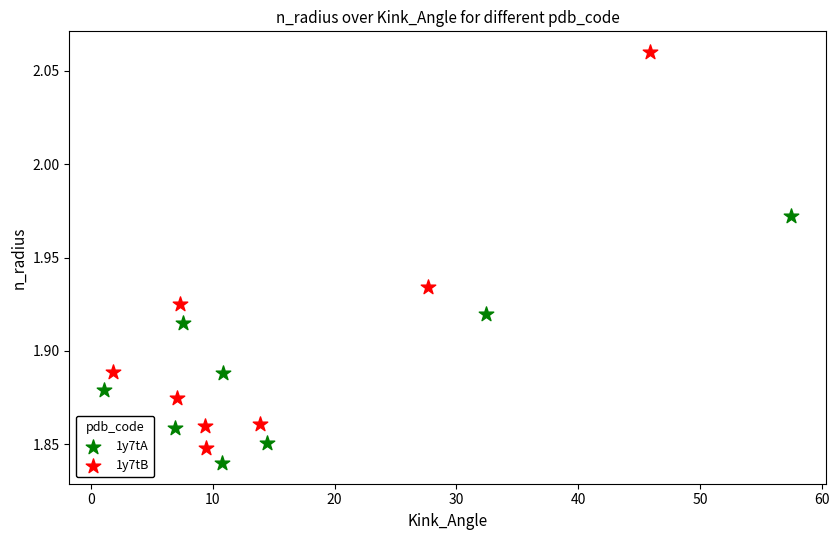

Which series reaches the maximum Y coordinate?

1y7tB